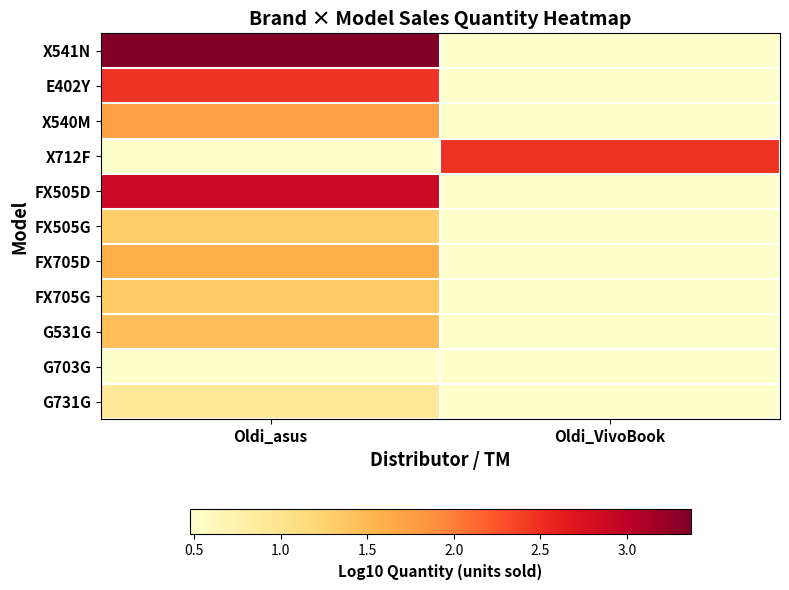

What is the maximum value shown in the chart?

3.4